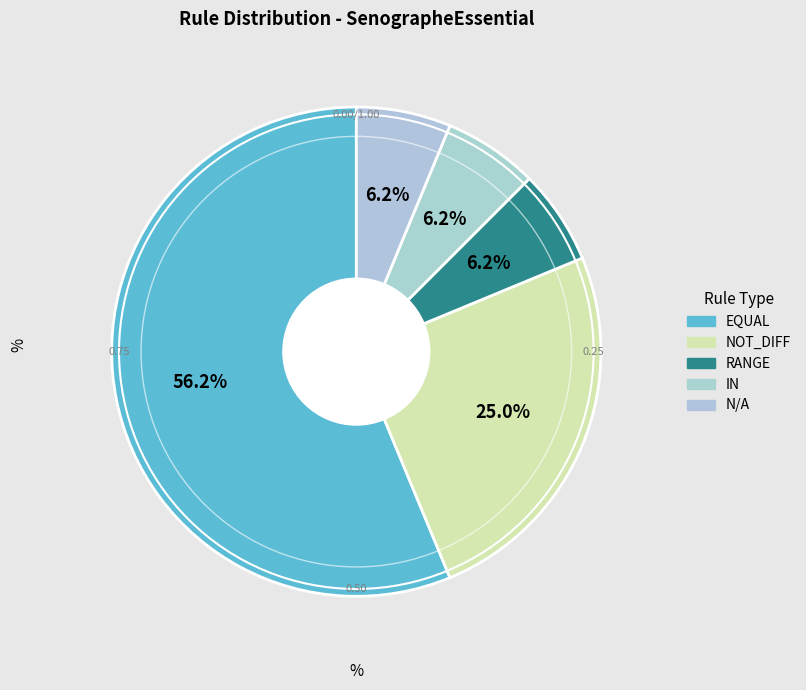

Which category has the biggest portion of the pie?

EQUAL